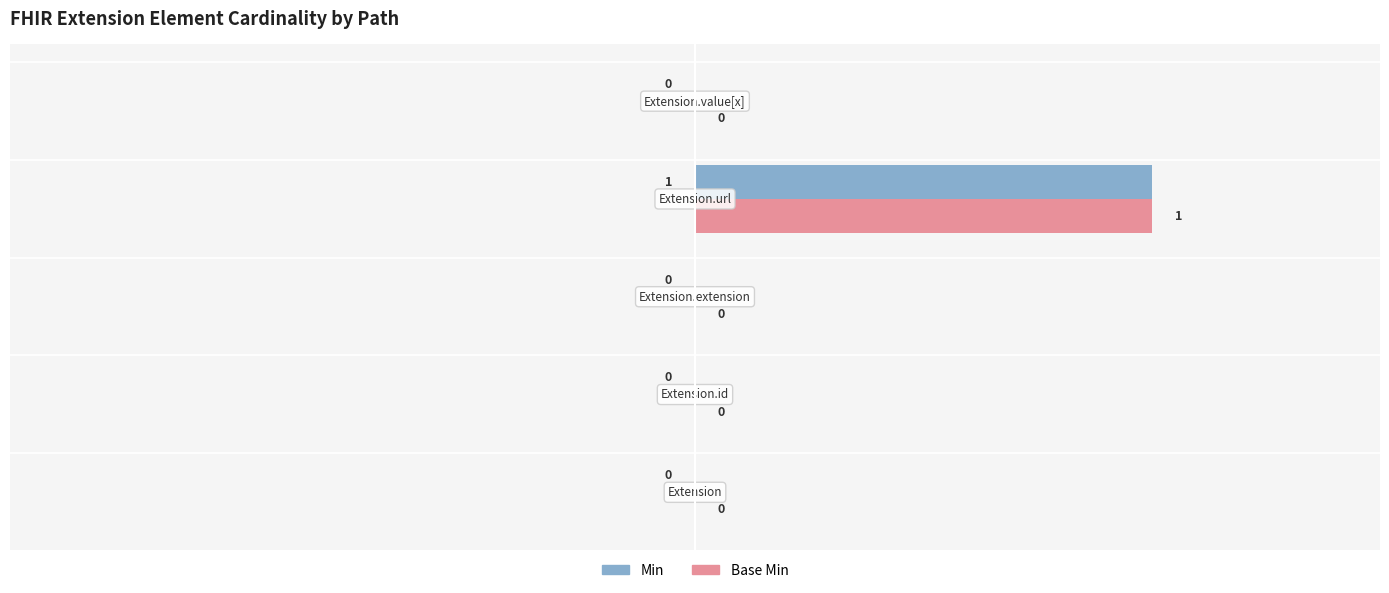

How many distinct data groups are displayed?

2